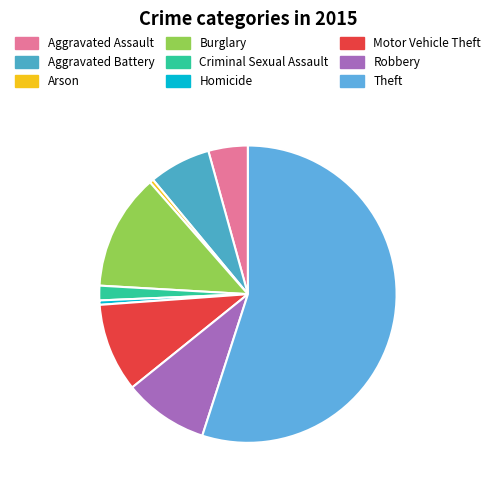

To the nearest percent, what portion does Burglary represent?

13%